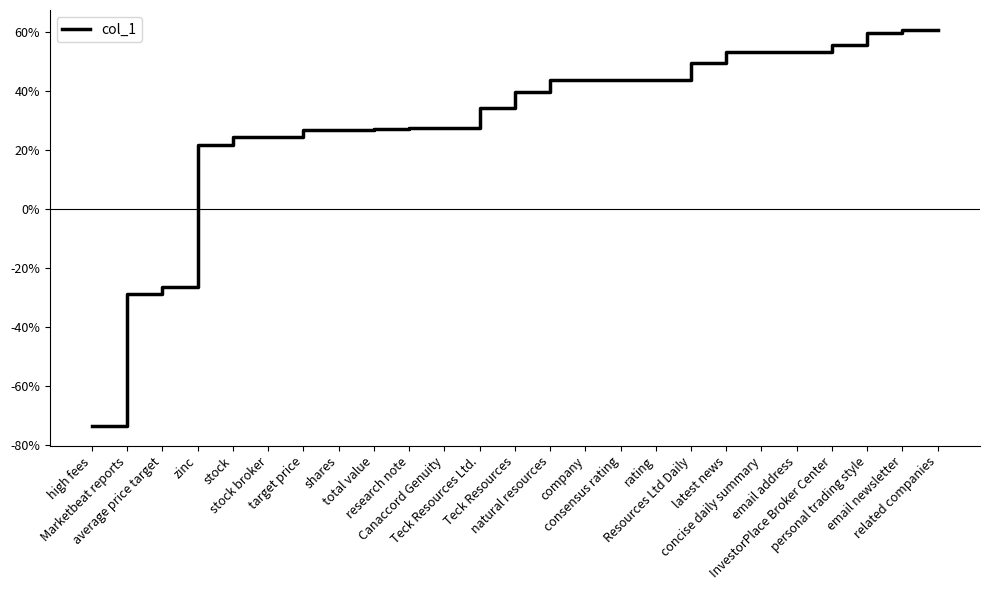

Is this an area chart (filled region under the line)?

No